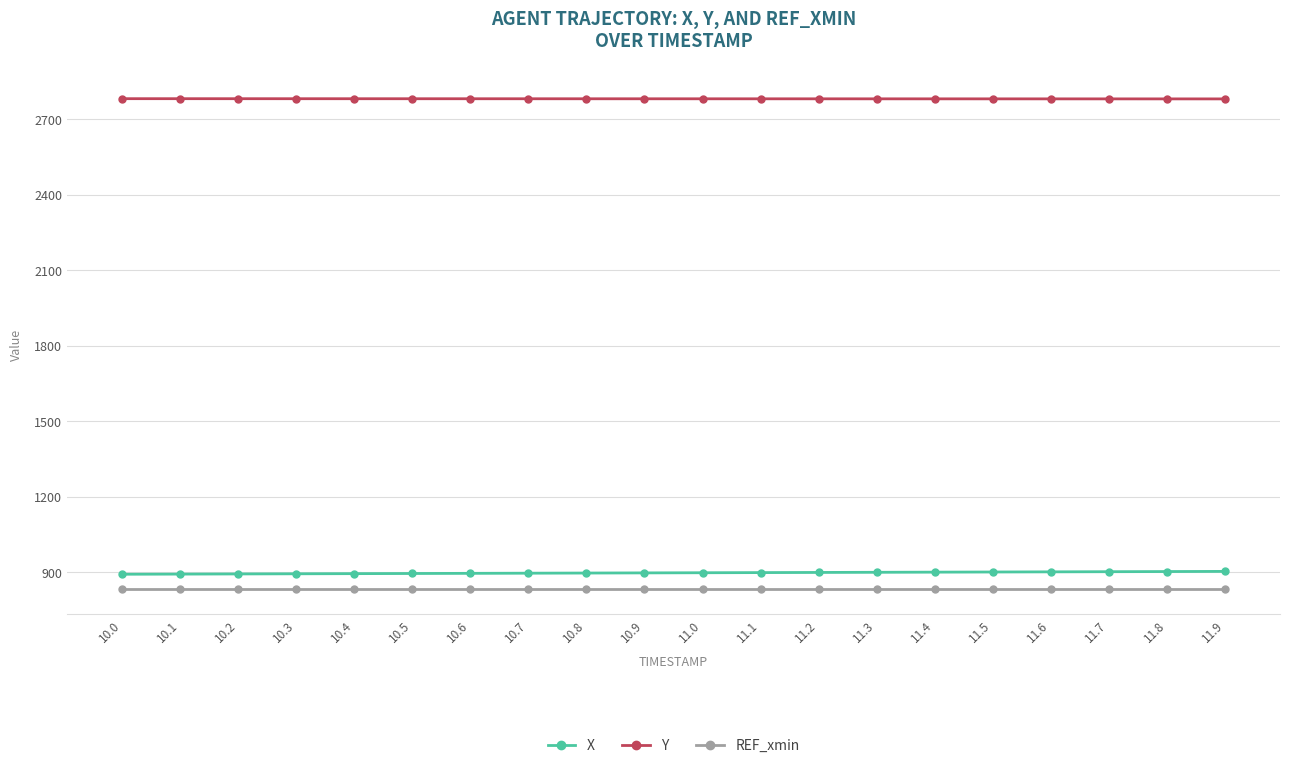

What is the difference between the highest and lowest values at 11.5?

1947.2